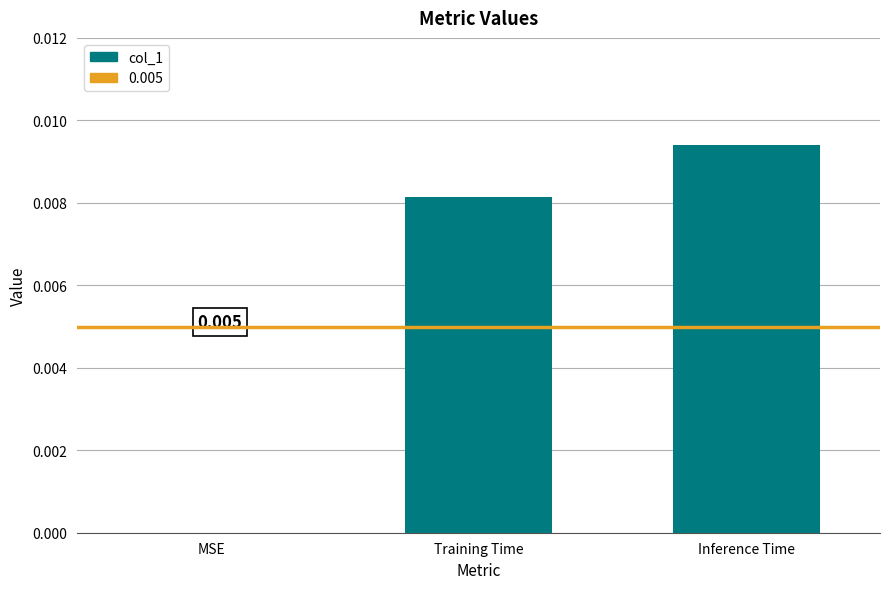

At which label is the value closest to 0?

MSE